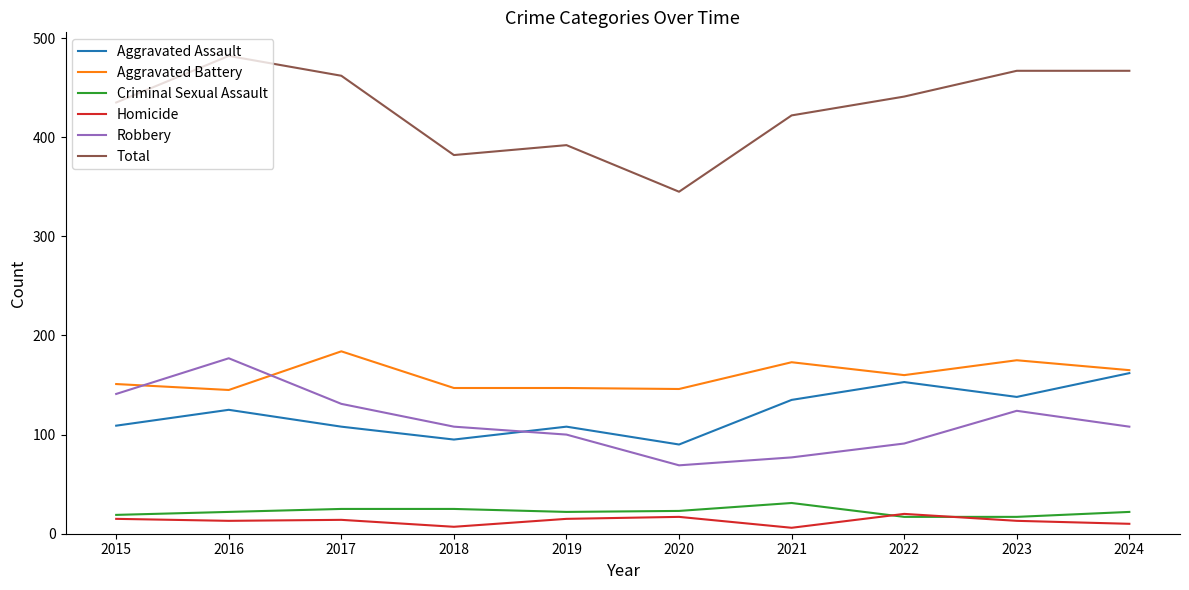

Is it true that Aggravated Assault equals 164 at 2016?

False